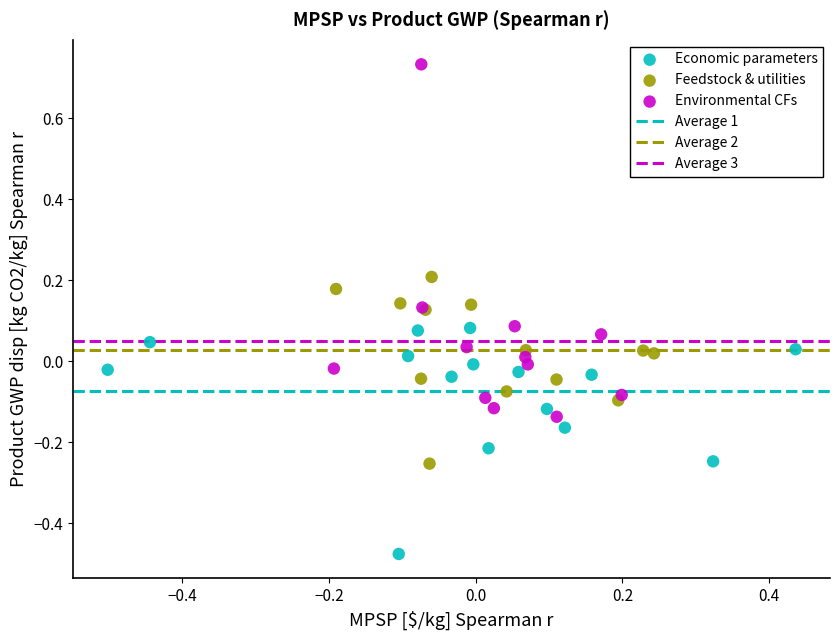

Which series has the largest Y range (max minus min)?

Environmental CFs